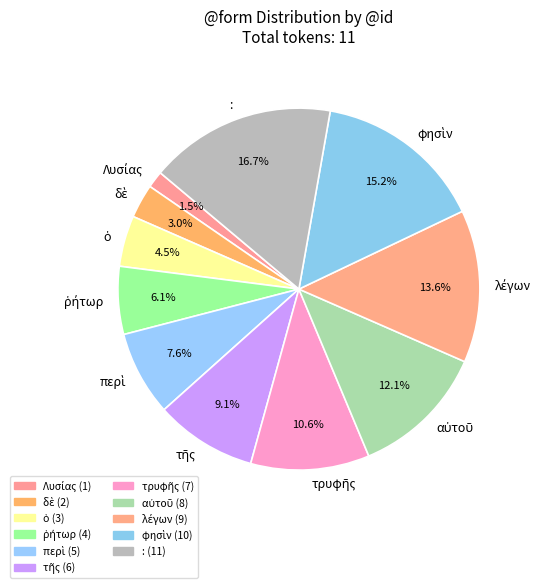

The : slice represents 2% of the pie. True or false?

False